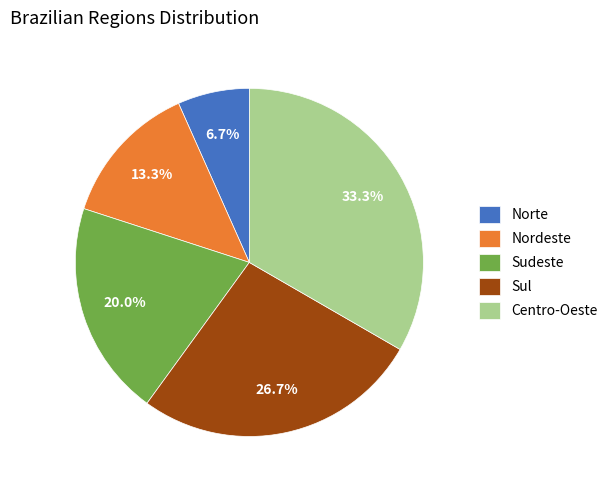

How many segments does this pie chart have?

5